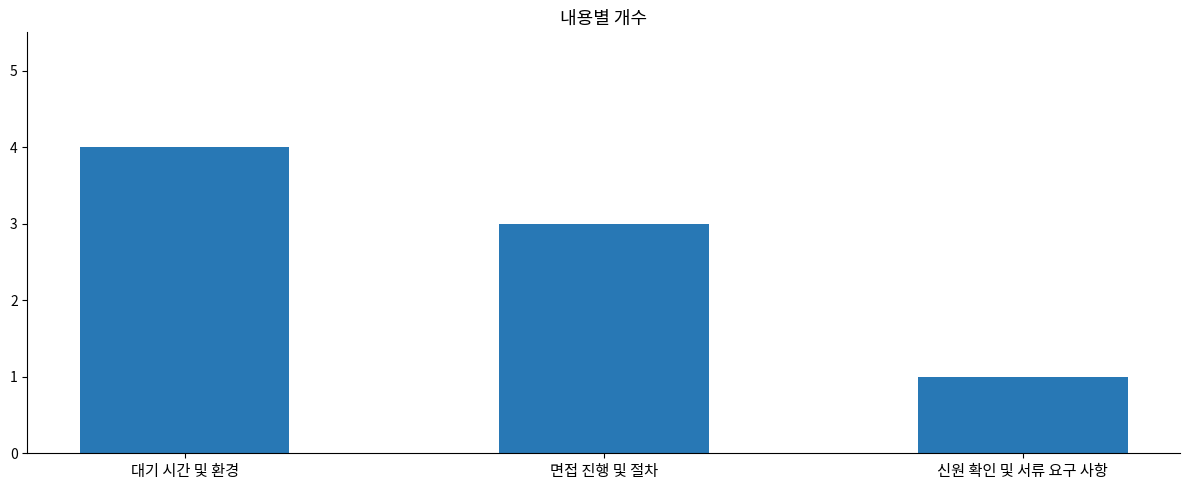

Rank the categories by value from lowest to highest.

신원 확인 및 서류 요구 사항, 면접 진행 및 절차, 대기 시간 및 환경